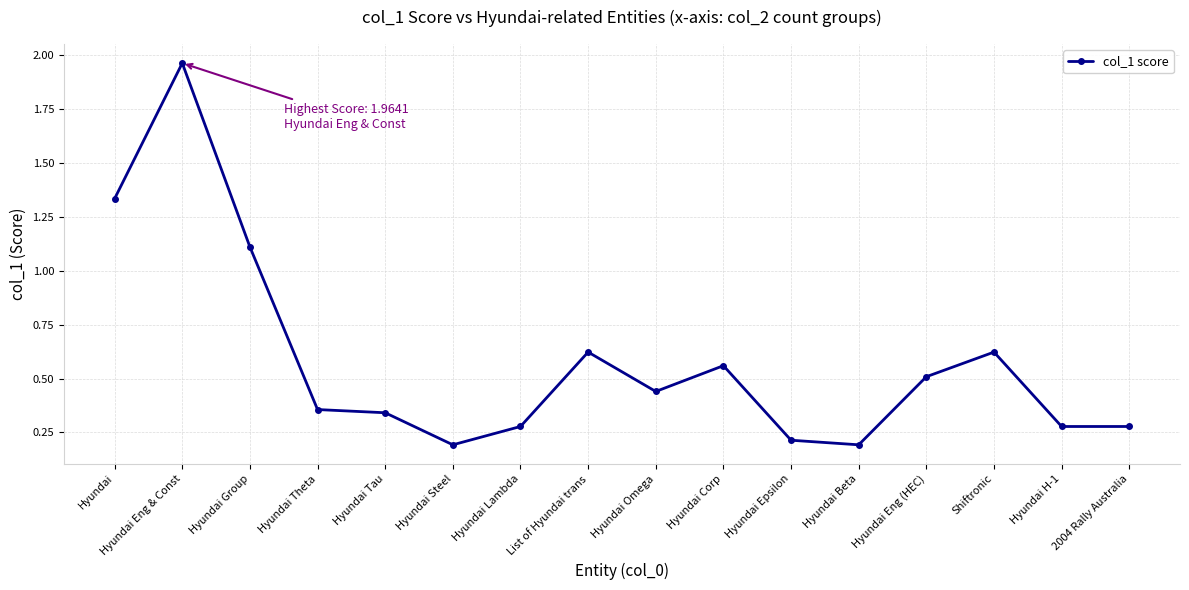

What is the label of the 4th point from the right?

Hyundai Eng (HEC)